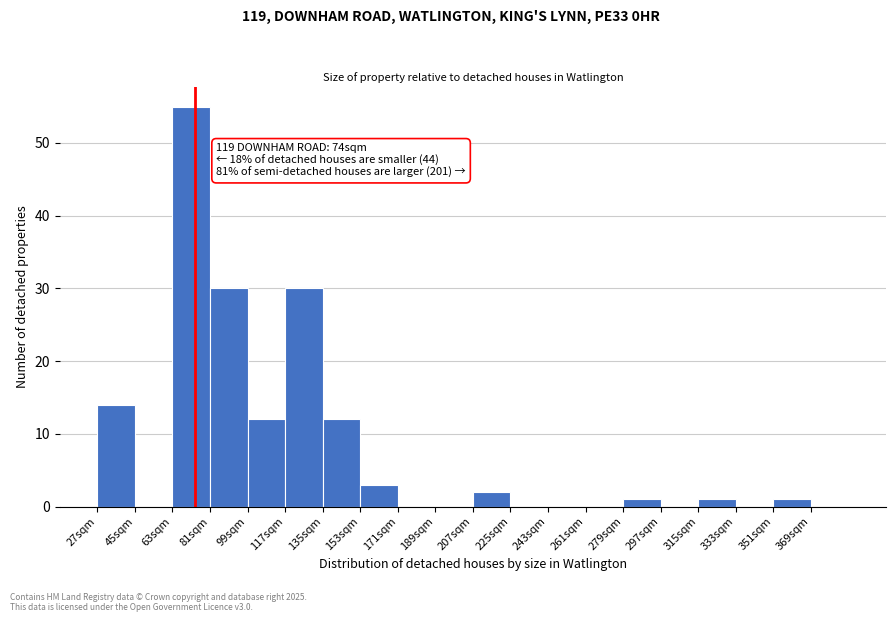

Over which range of the x-axis is the bar tallest?

63 to 81